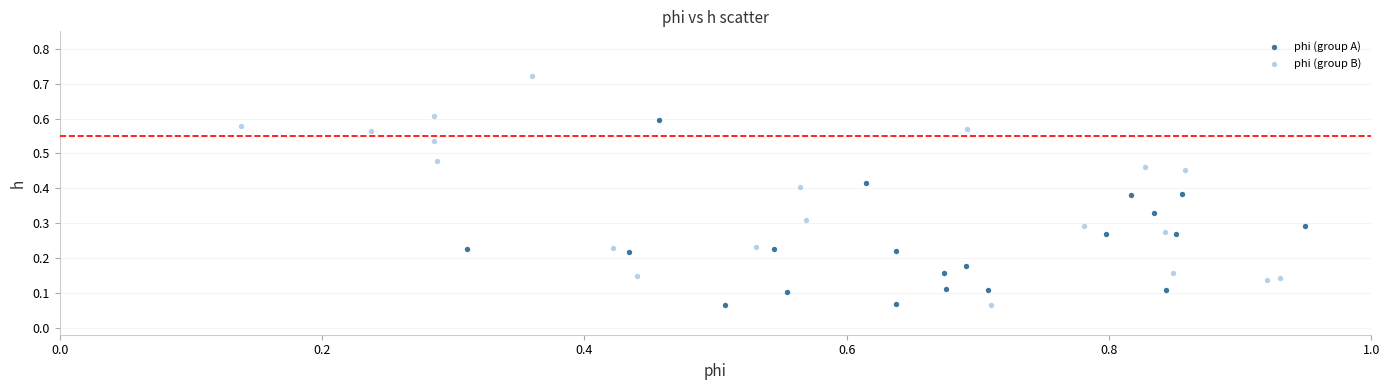

Which series reaches the maximum Y coordinate?

phi (group B)